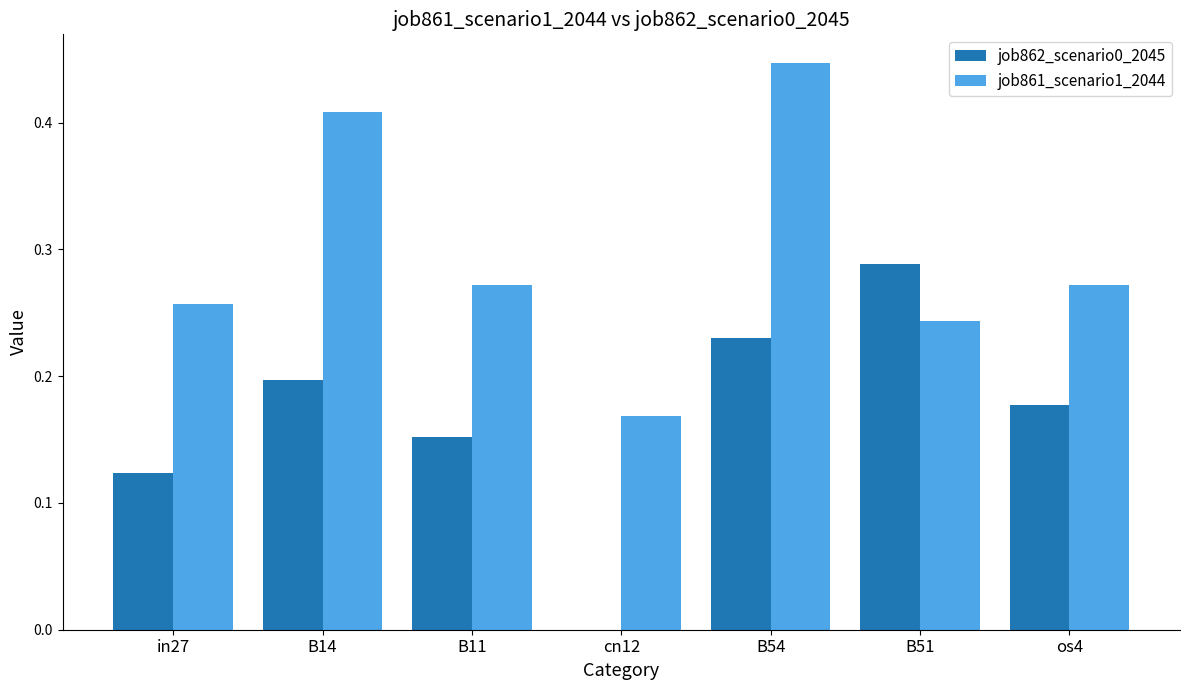

Is the value of job862_scenario0_2045 at os4 greater than the value of job861_scenario1_2044 at B14?

No